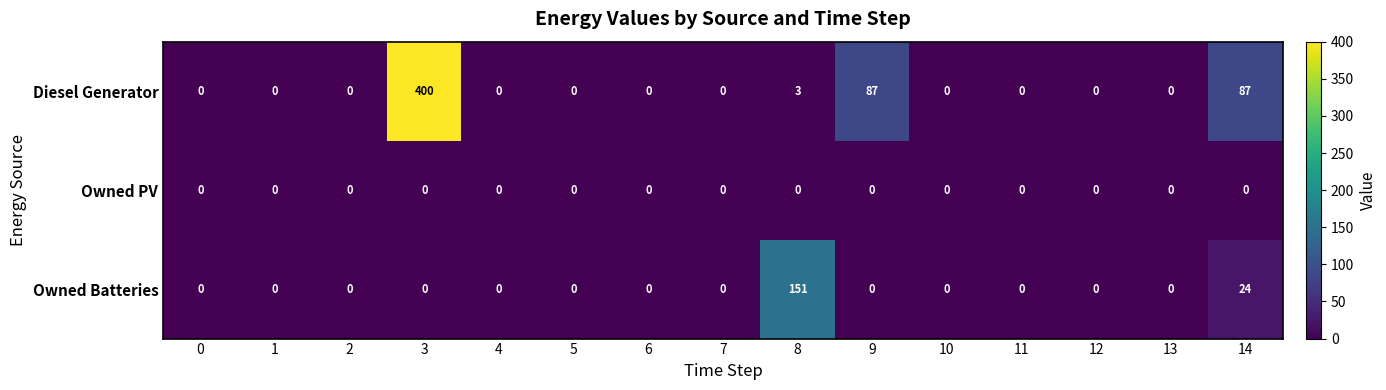

At how many categories does at least one series exceed 164?

1